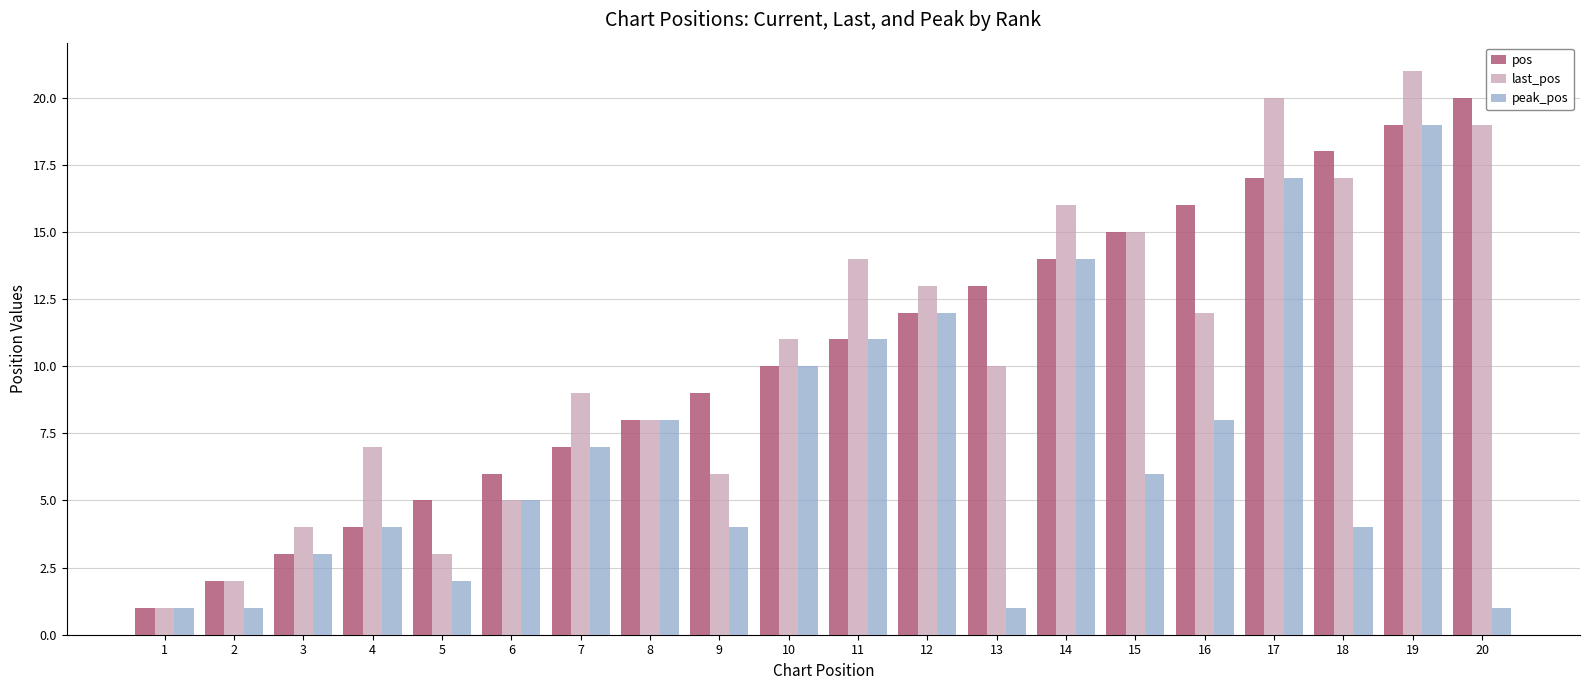

How many distinct data groups are displayed?

3